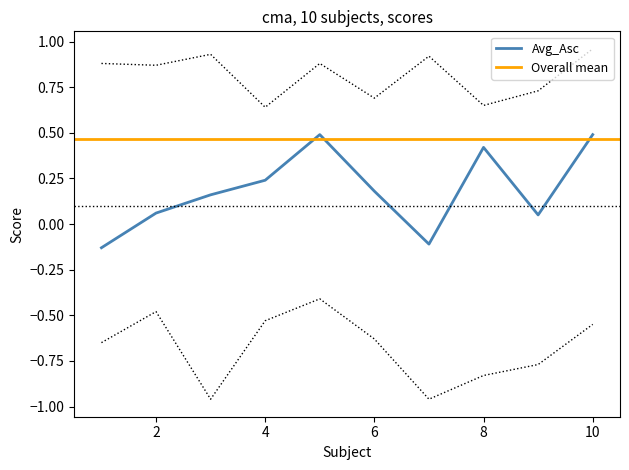

At which category does Overall reach its first local peak?

3